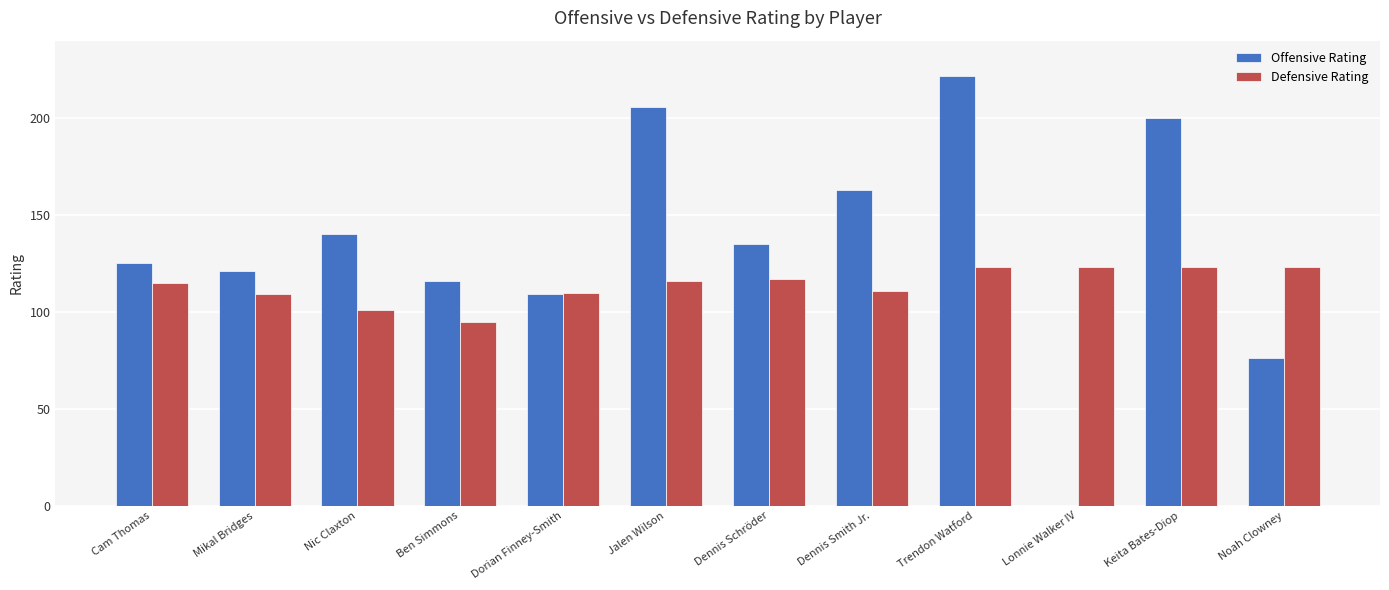

What is the sum of all Defensive Rating values?

1366